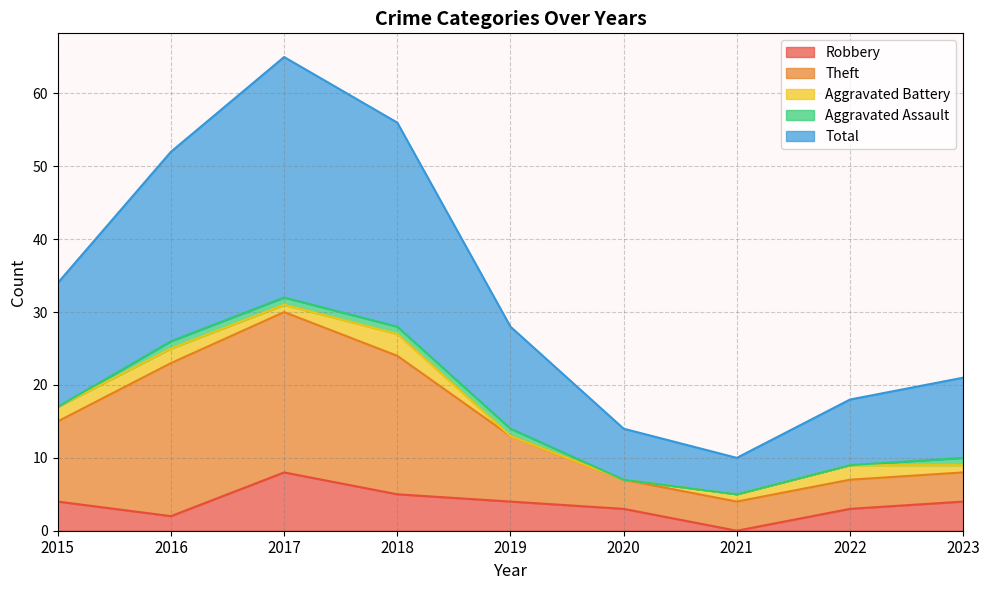

Read the Robbery value at 2020.

3